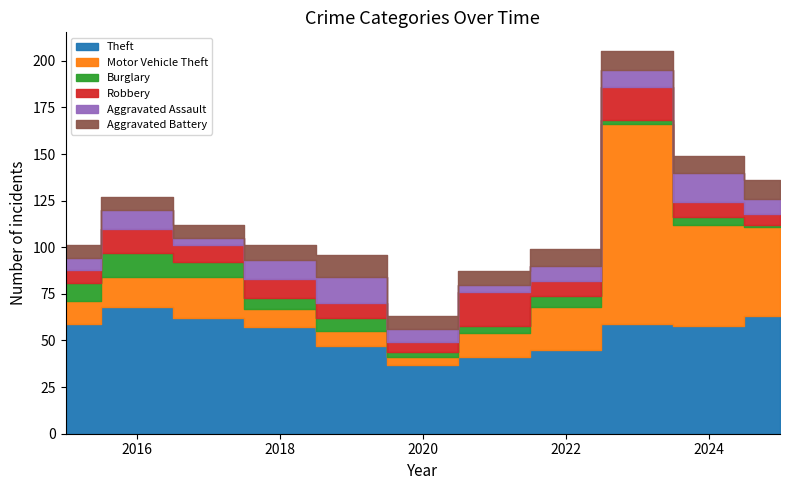

What is the highest value of the Burglary series?

13